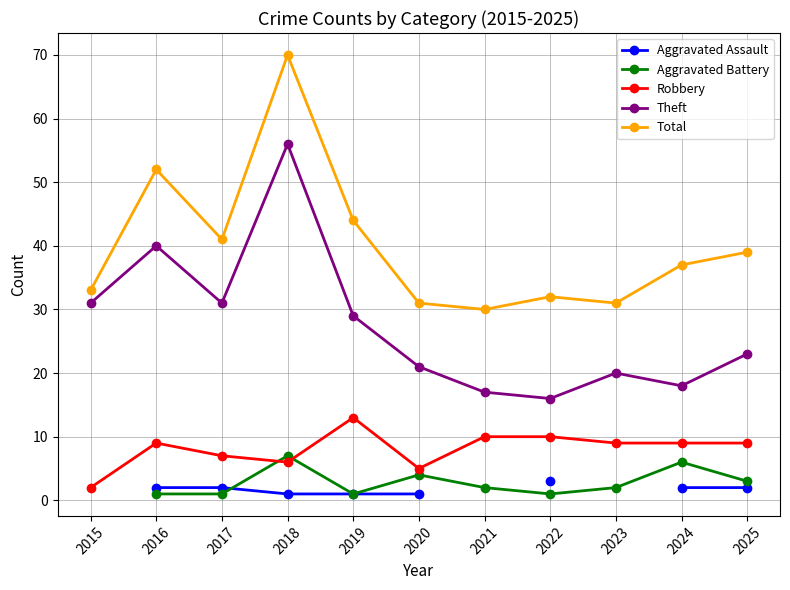

Is this an area chart (filled region under the line)?

No